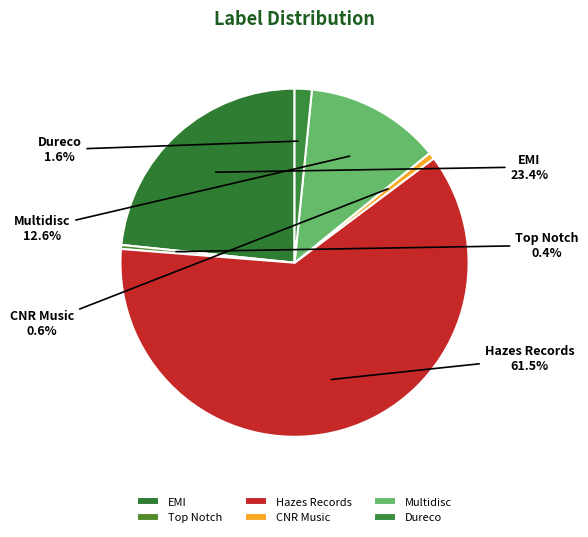

What percentage do EMI and Dureco together represent?

25.0%